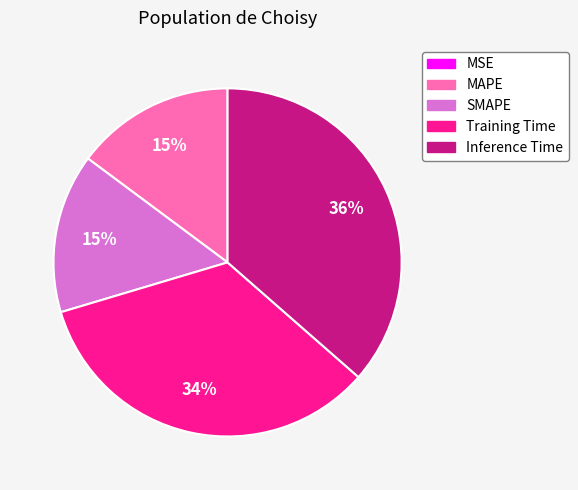

Which slice is the largest?

Inference Time